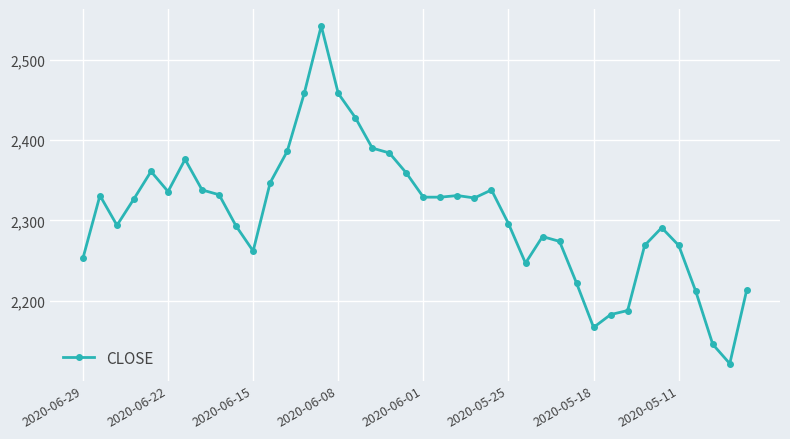

What is the difference between the maximum and minimum values?

420